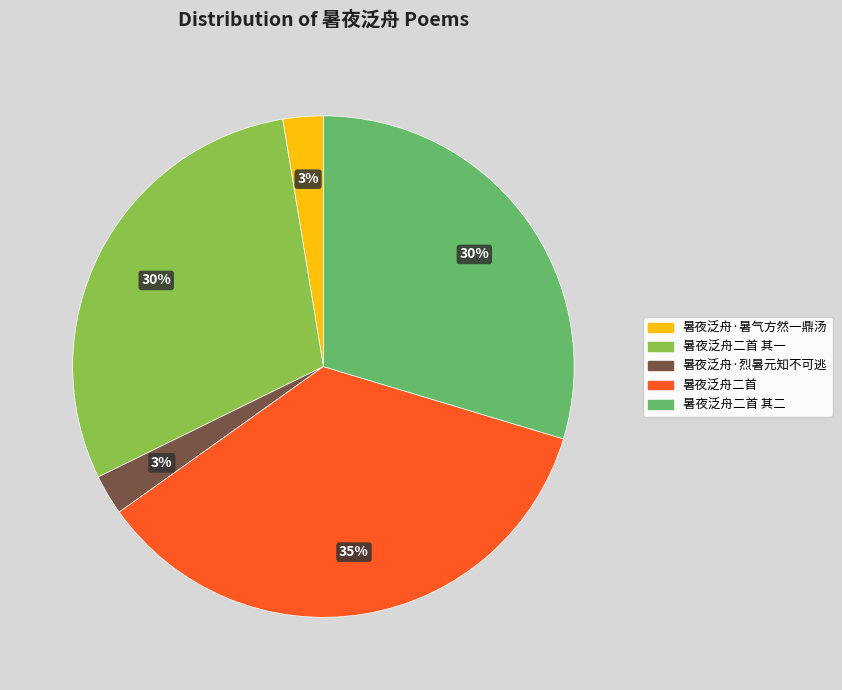

Is there a majority slice in this chart?

No